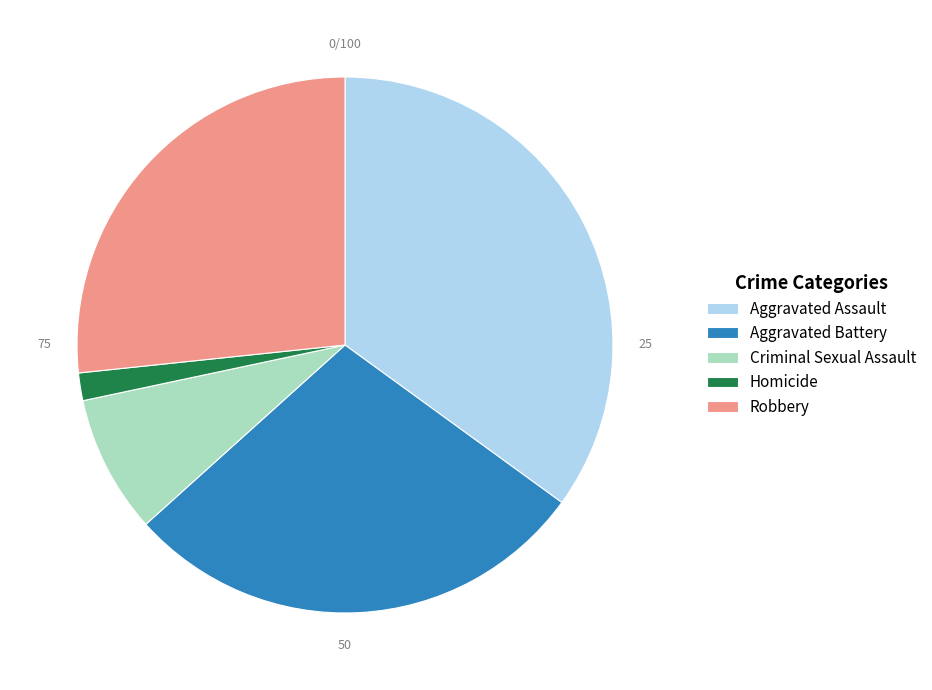

Do Criminal Sexual Assault and Homicide together represent more than half of the pie?

No